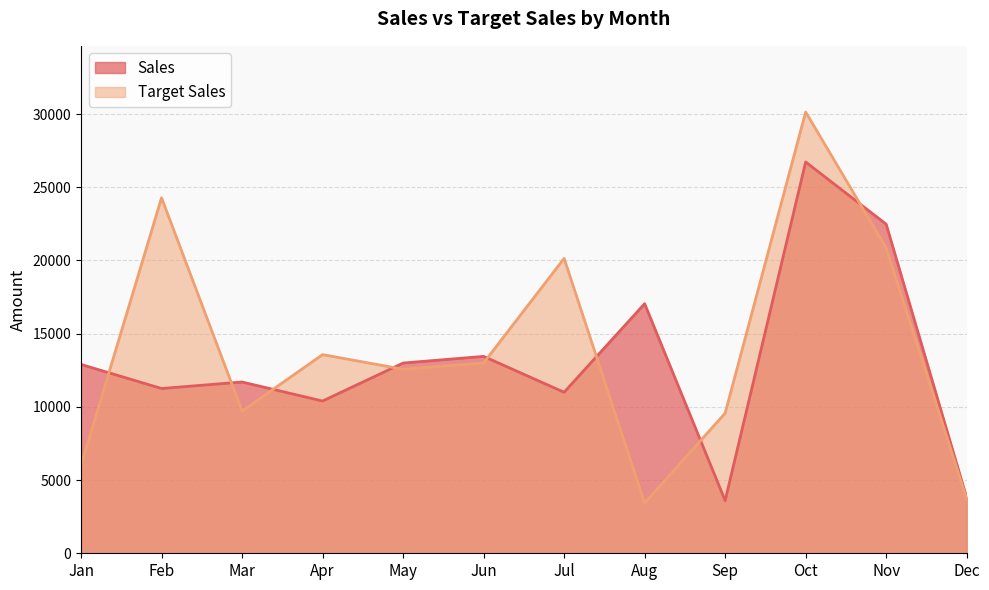

Which series ends up on top after the final intersection of Sales and Target Sales?

Sales